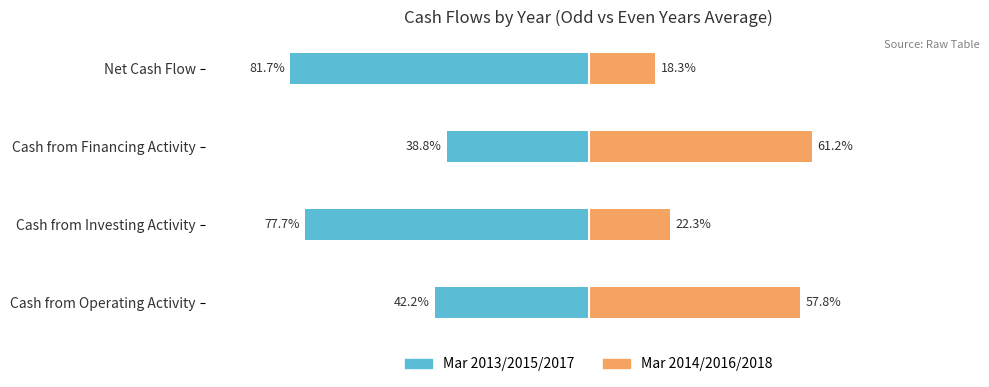

What is the difference between the second highest and second lowest values in the Mar 2013/2015/2017 (odd) series?

35.5